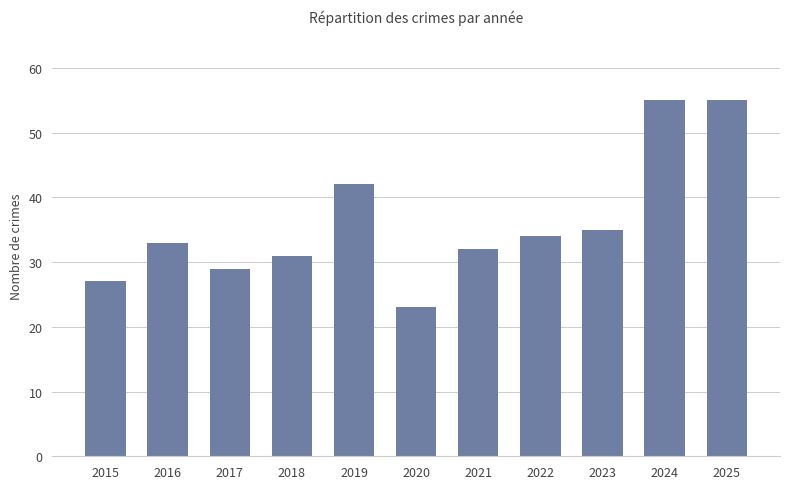

Which category has the lowest value across all series?

2020